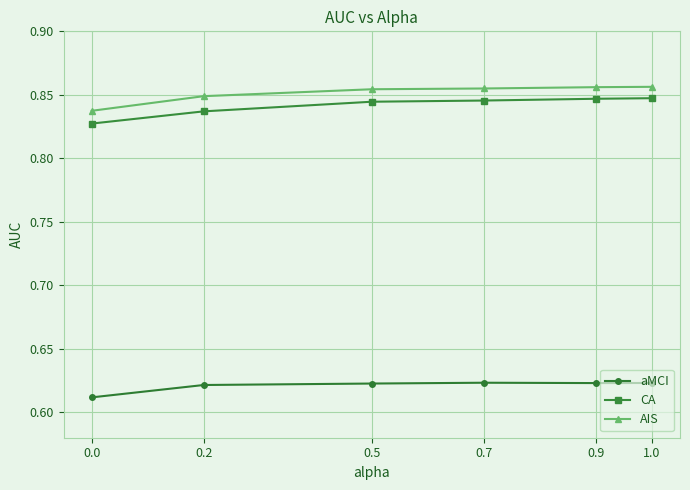

What is the sum of the CA values at 0.7 and 0.2?

1.7